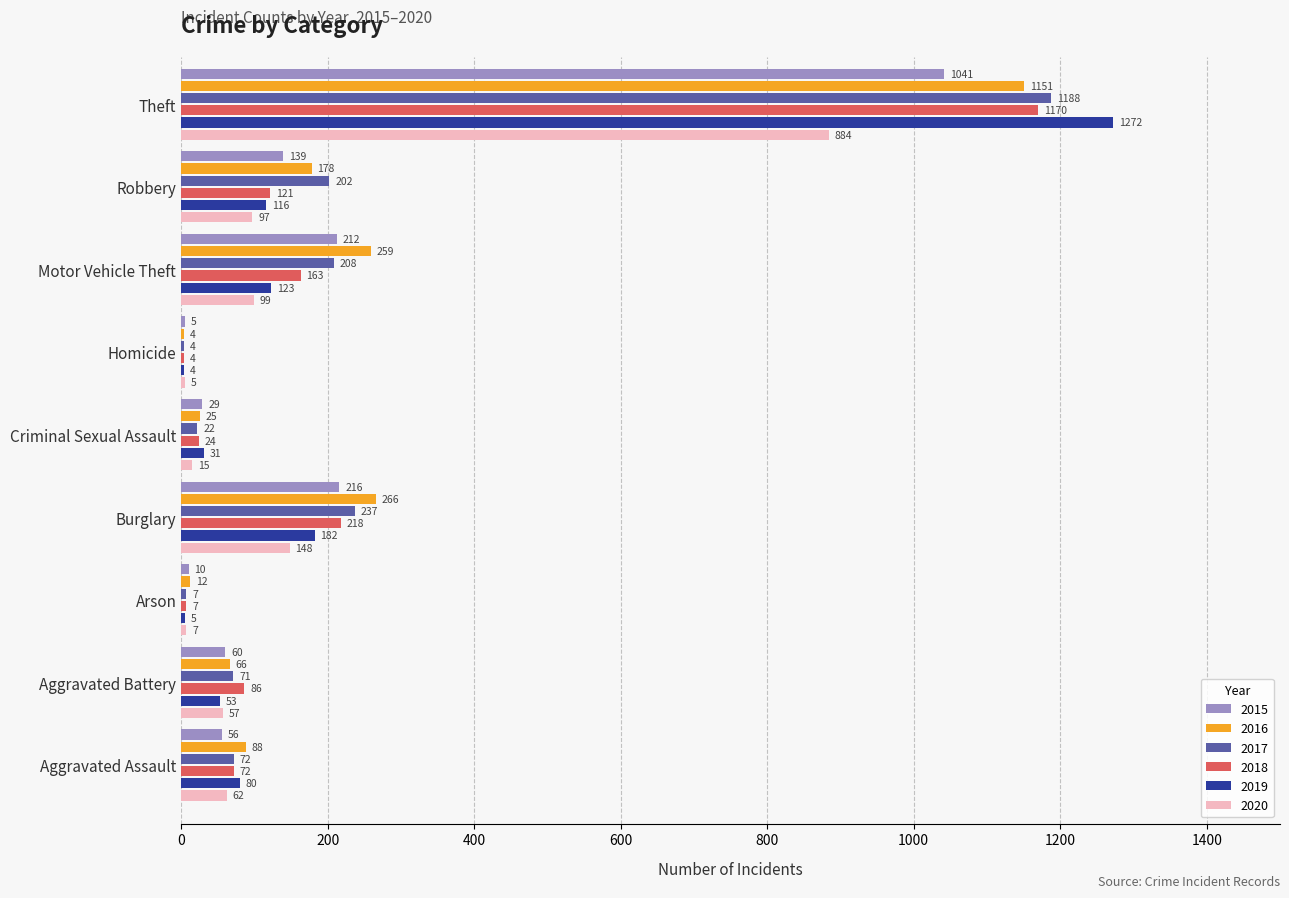

What is the average value of the 2020 series?

153